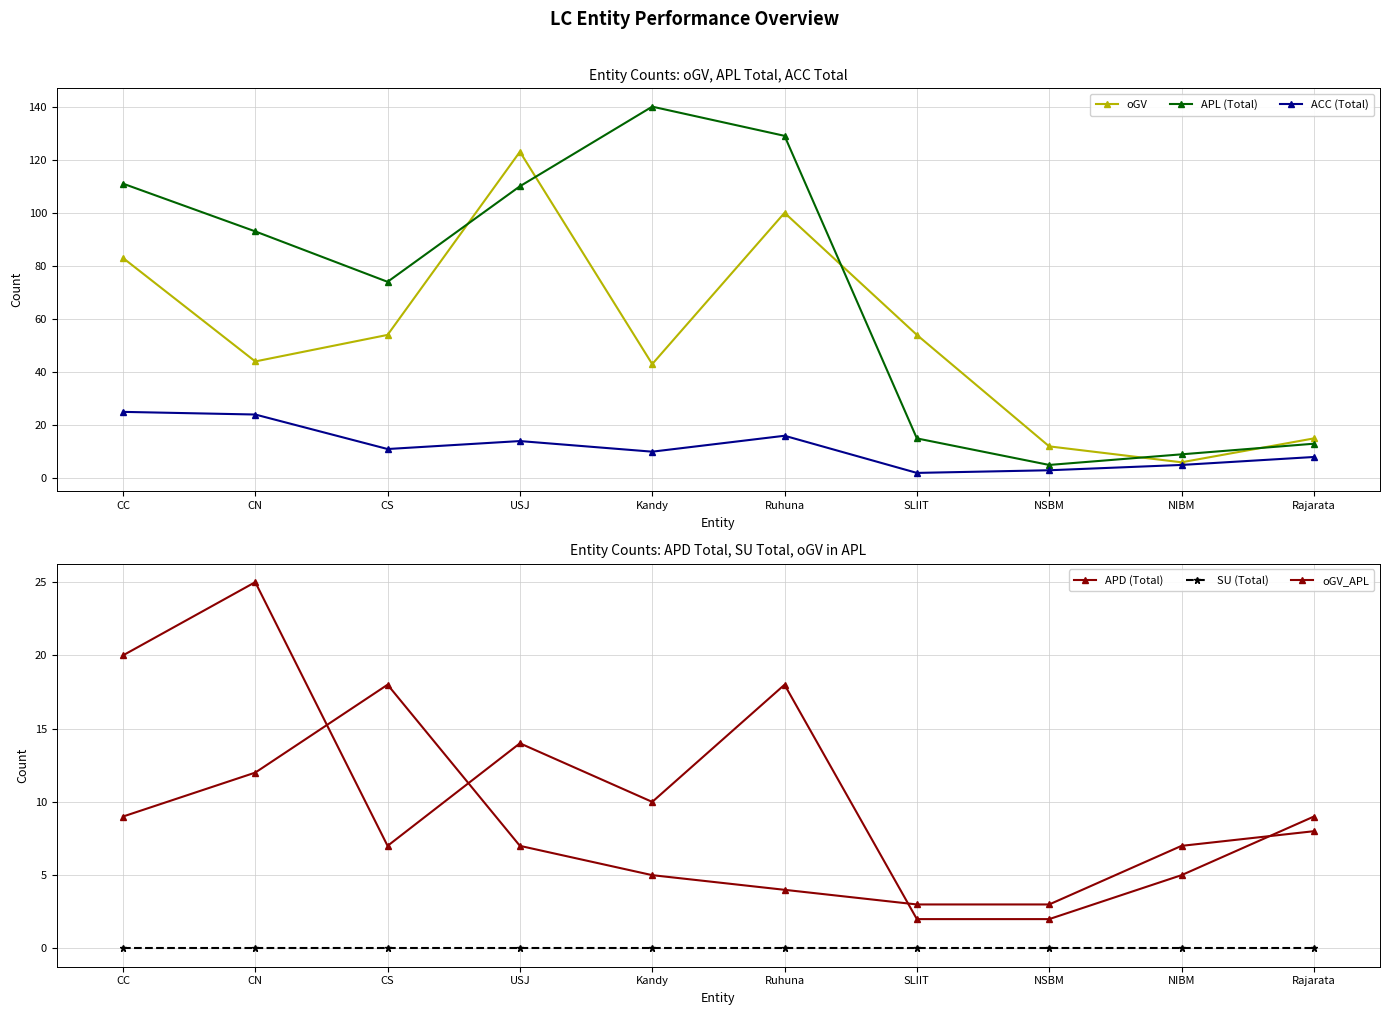

Between NIBM and NSBM, which is larger?

NSBM